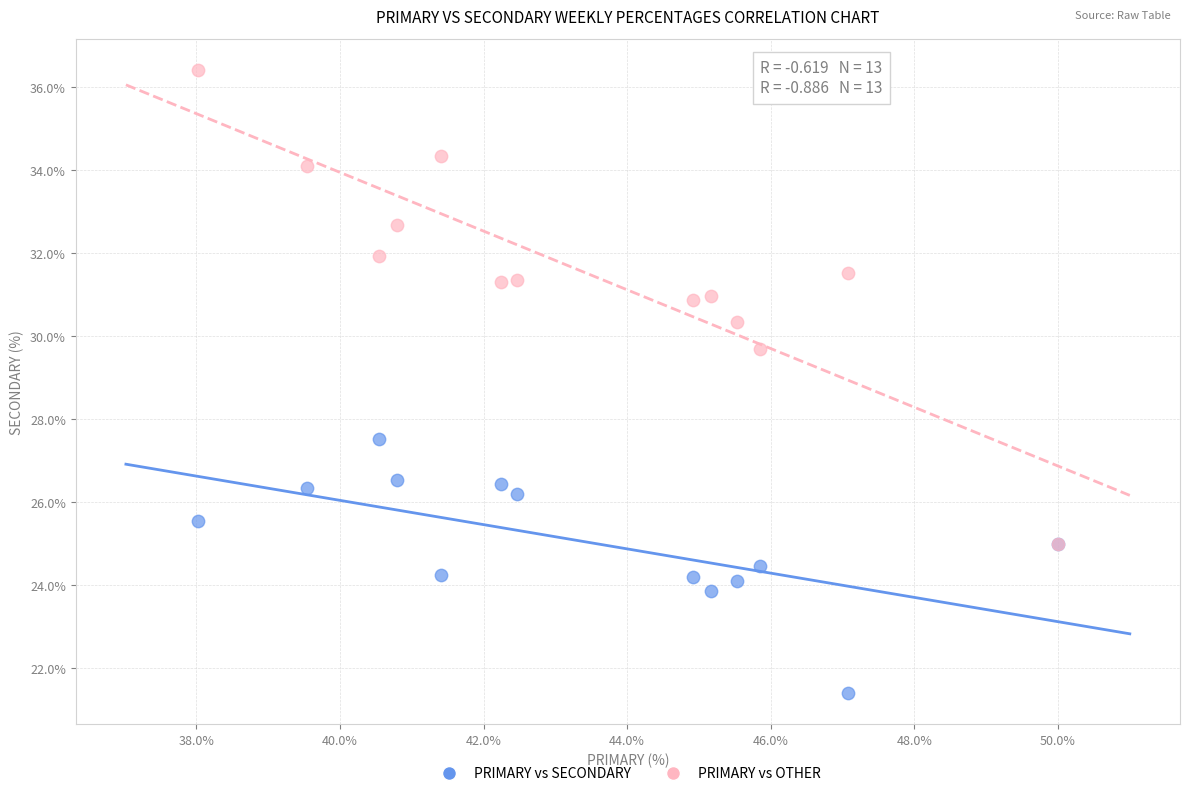

Which series contains the lowest Y value?

PRIMARY vs SECONDARY